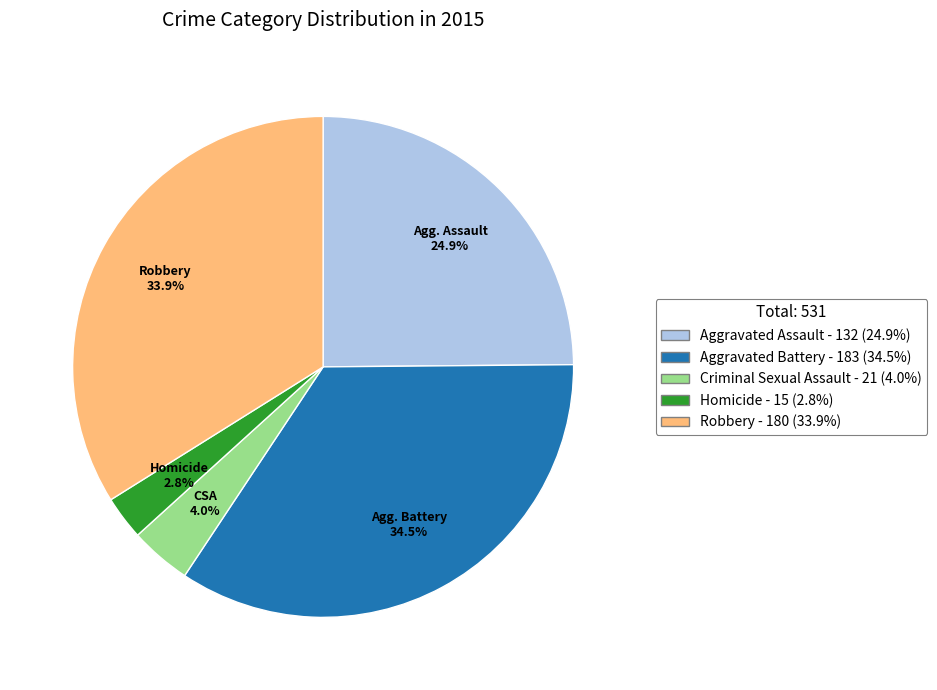

Is there any slice that represents more than half of the pie?

No